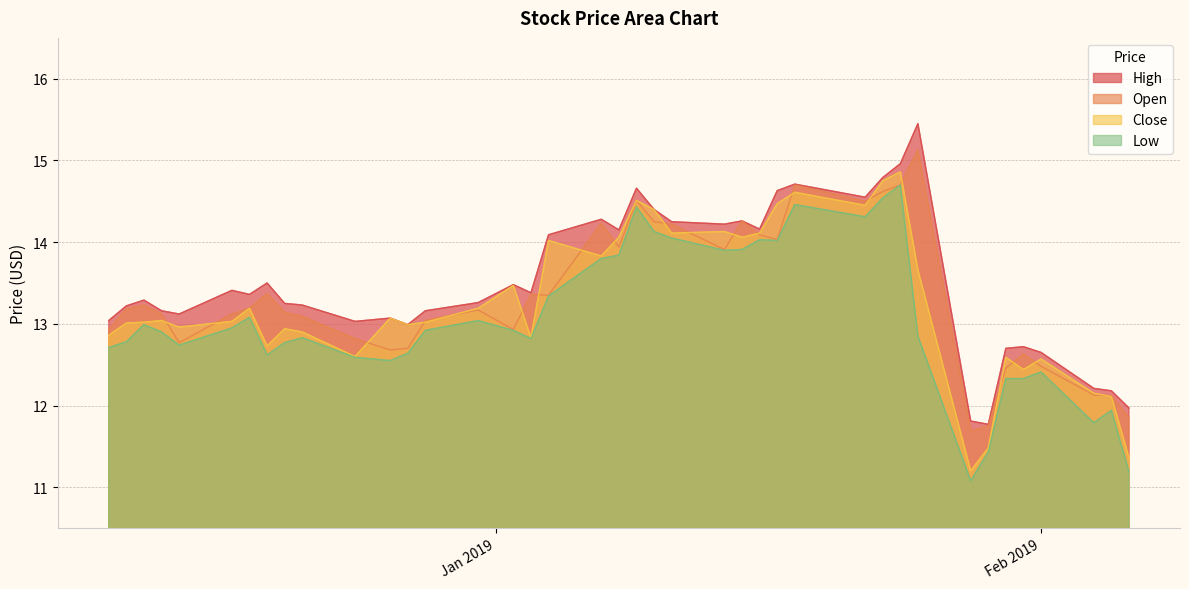

What is the difference between the maximum and second lowest values in the low series?

3.5